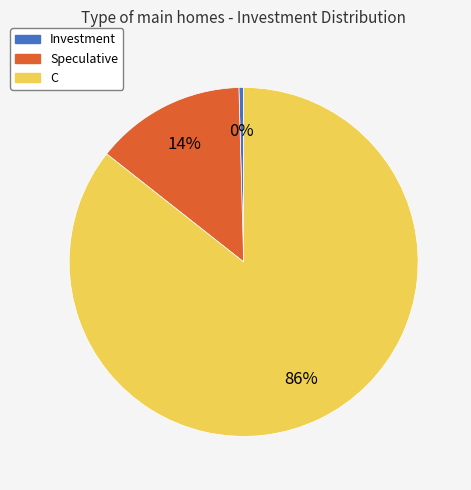

Between Speculative and Investment, which is larger?

Speculative